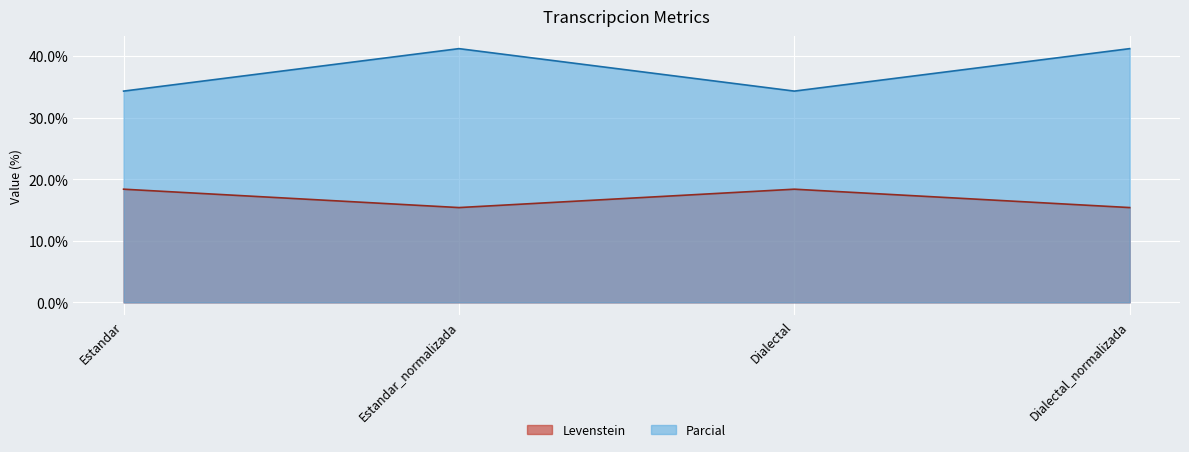

True or false: Levenstein has a value of 8.3 at Dialectal_normalizada.

False